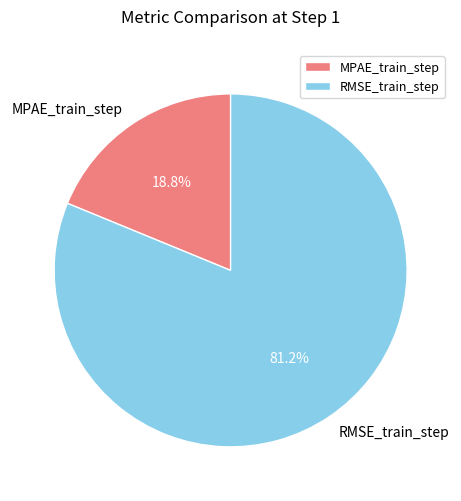

Is it true that MPAE_train_step is 7% of the pie?

False